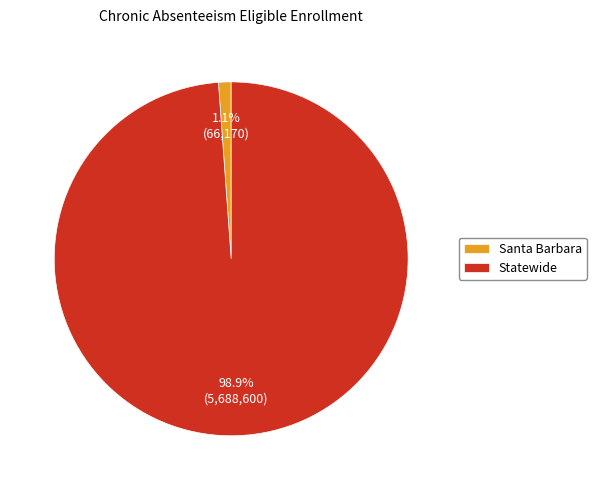

How much of the chart is everything except Santa Barbara?

98.9%